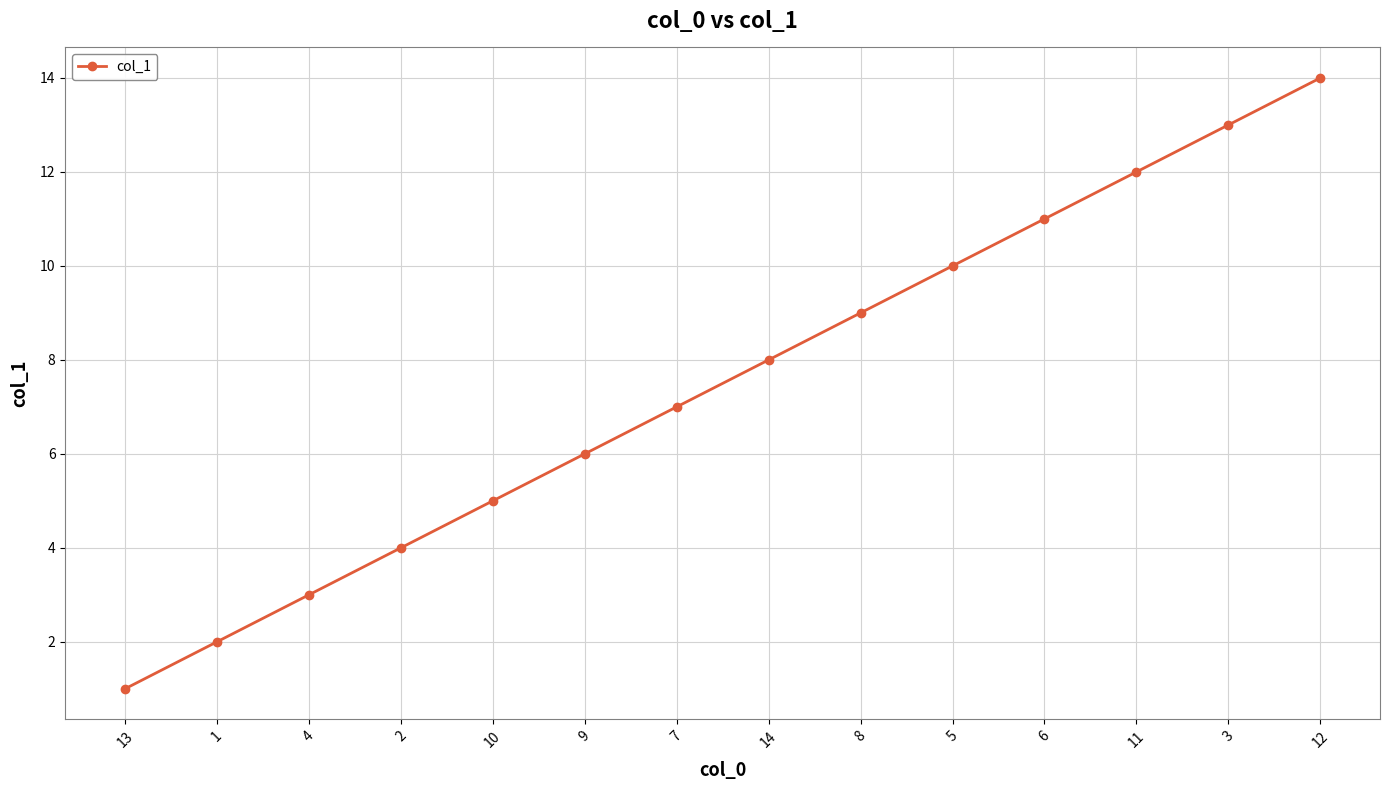

Is it true that the value at 7 is 7?

True